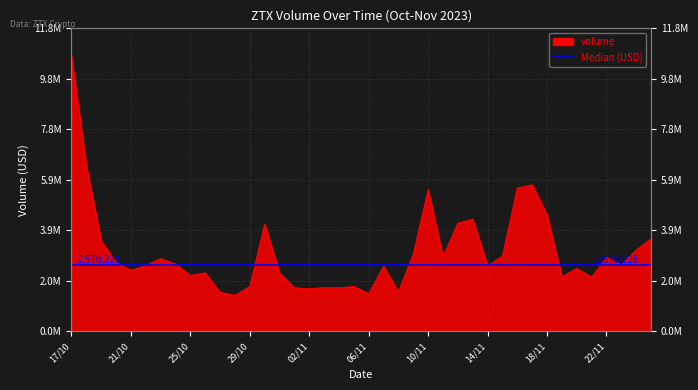

Reading right to left, what are all the values shown in this chart?

3593003.5	3161562.2	2584887.4	2876419.4	2107743.3	2446248.0	2120926.0	4515775.4	5691696.0	5565962.0	2930179.9	2546433.3	4354674.4	4201237.0	2895126.7	5499045.8	2998808.4	1538713.8	2529380.6	1465806.7	1746802.3	1692148.1	1700417.0	1656521.8	1694677.8	2272986.8	4168836.3	1742513.4	1404023.3	1520141.0	2273372.7	2173478.6	2618674.9	2826781.2	2555564.6	2382226.9	2666208.9	3516894.7	6436094.3	10689097.6